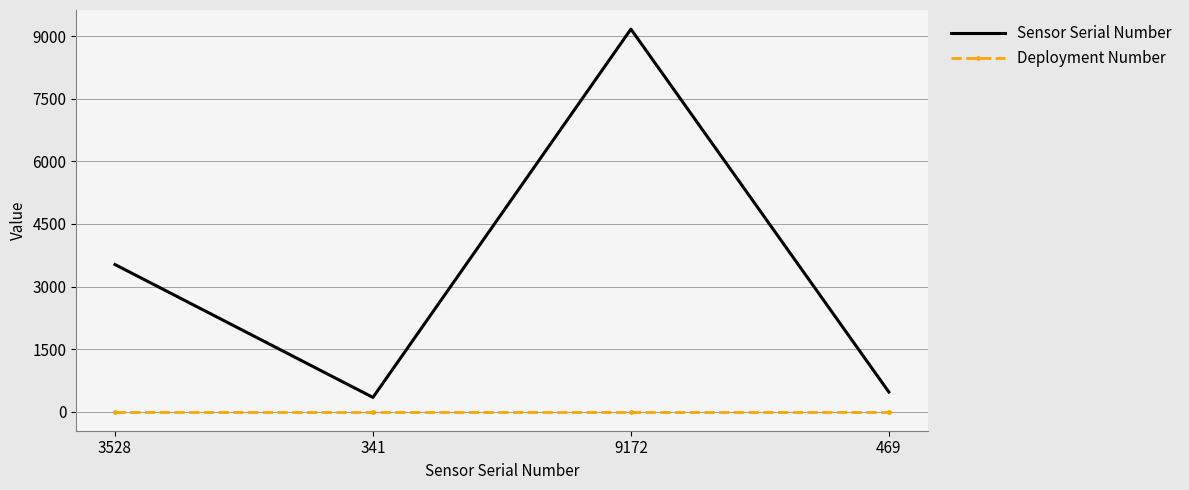

True or false: Sensor Serial Number has a value of 341 at 341.

True